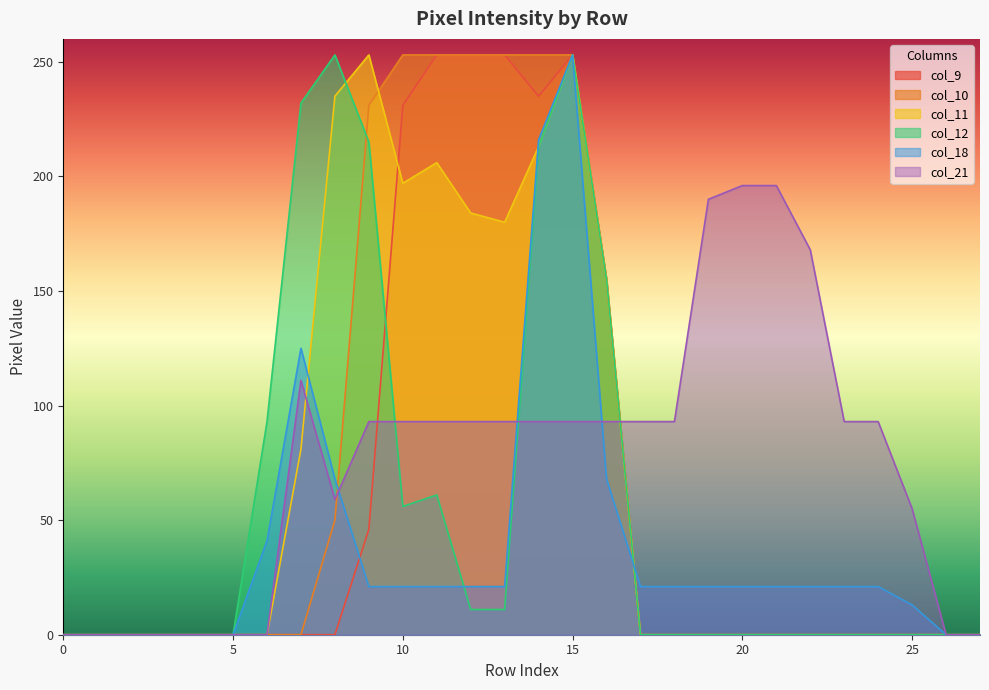

At which category is the sum across all series the highest?

15